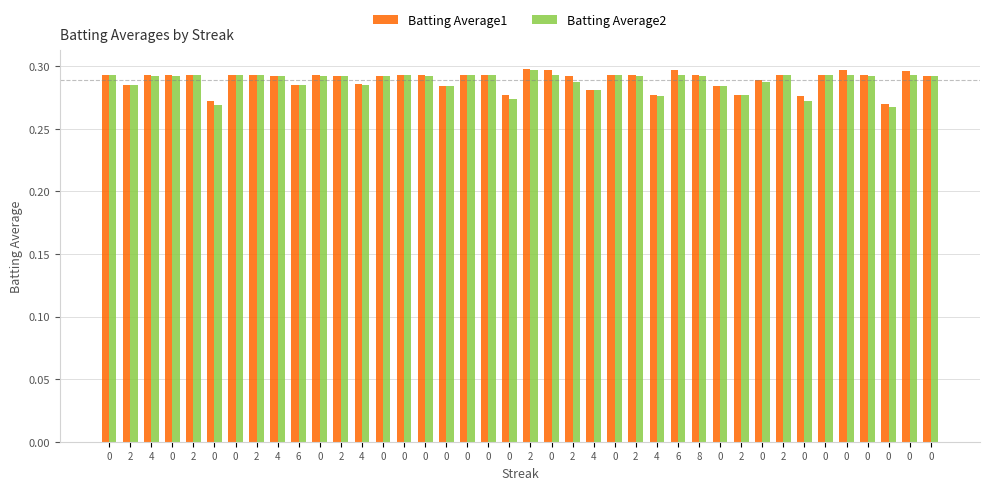

How many bars are there in each group?

2